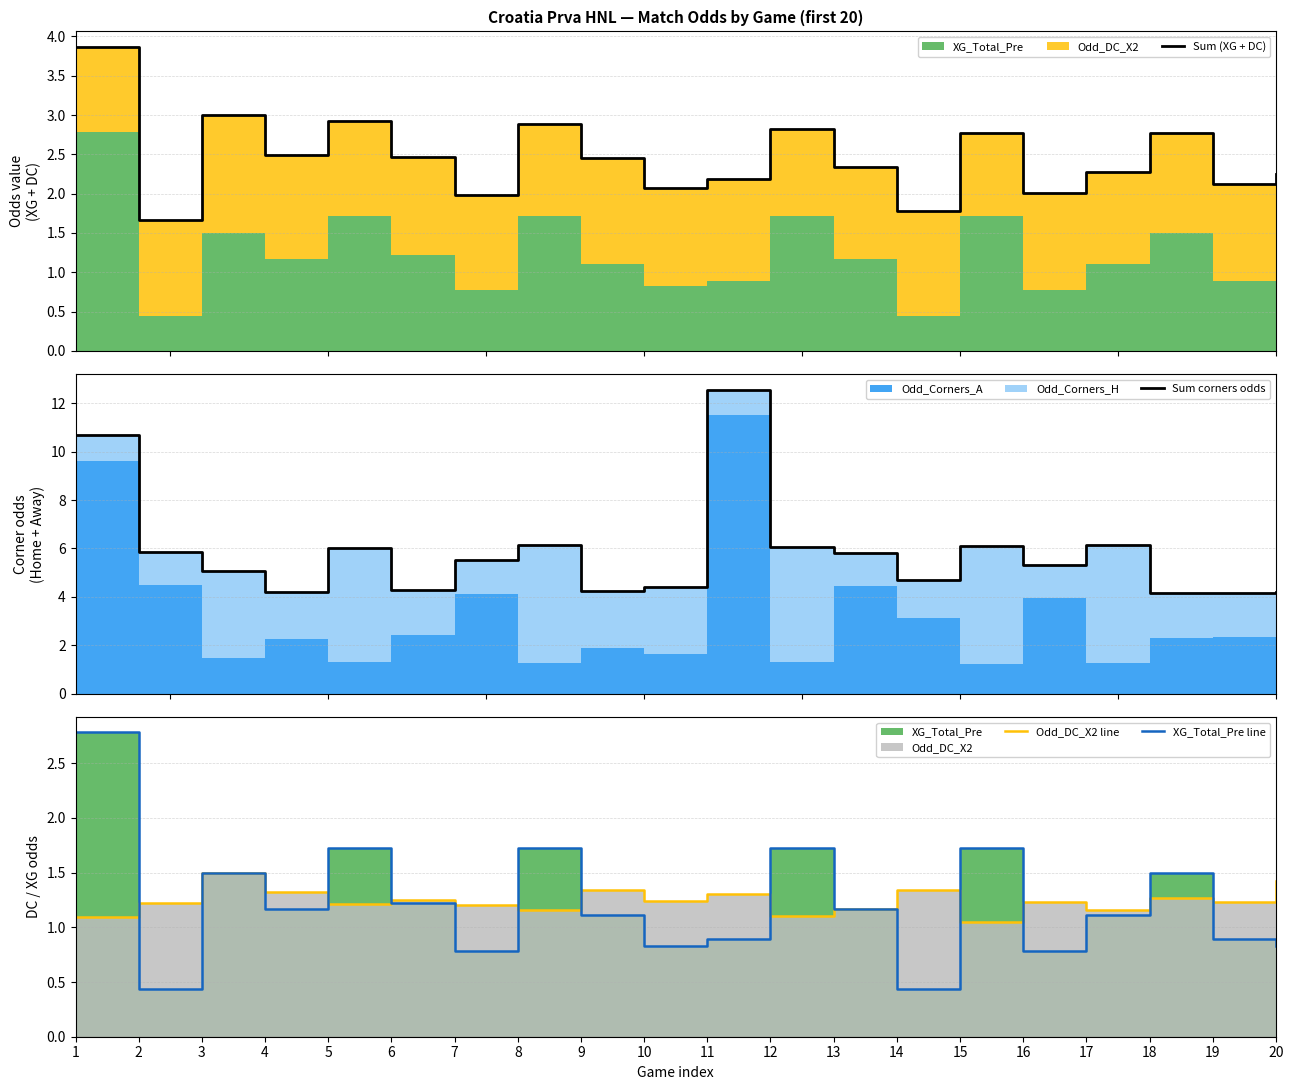

True or false: Sum corners odds and XG_Total_Pre line intersect in this chart.

False